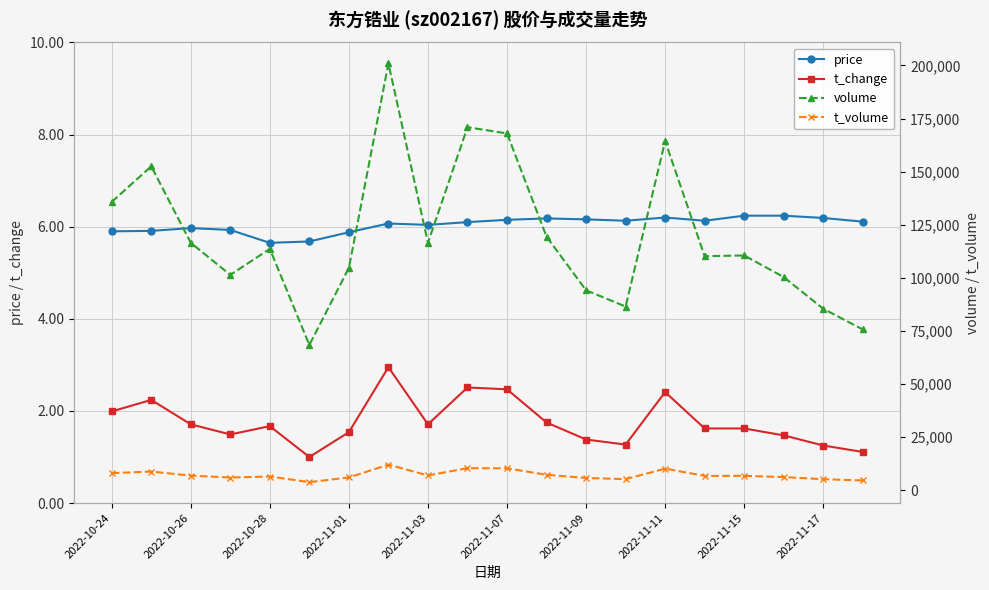

True or false: t_change has a value of 1.5 at 17.

True